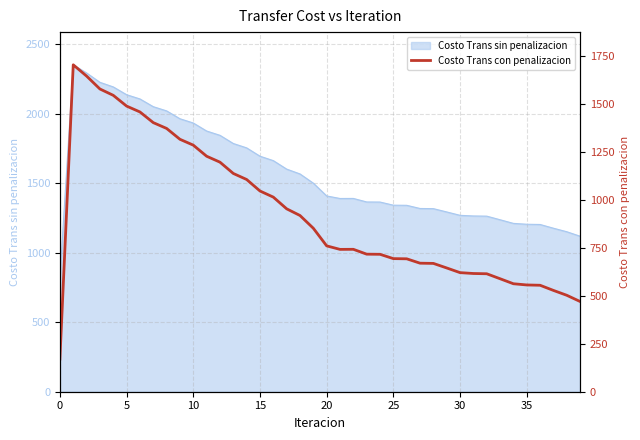

The value of Costo Trans sin penalizacion at 35 is 1205.3. True or false?

True